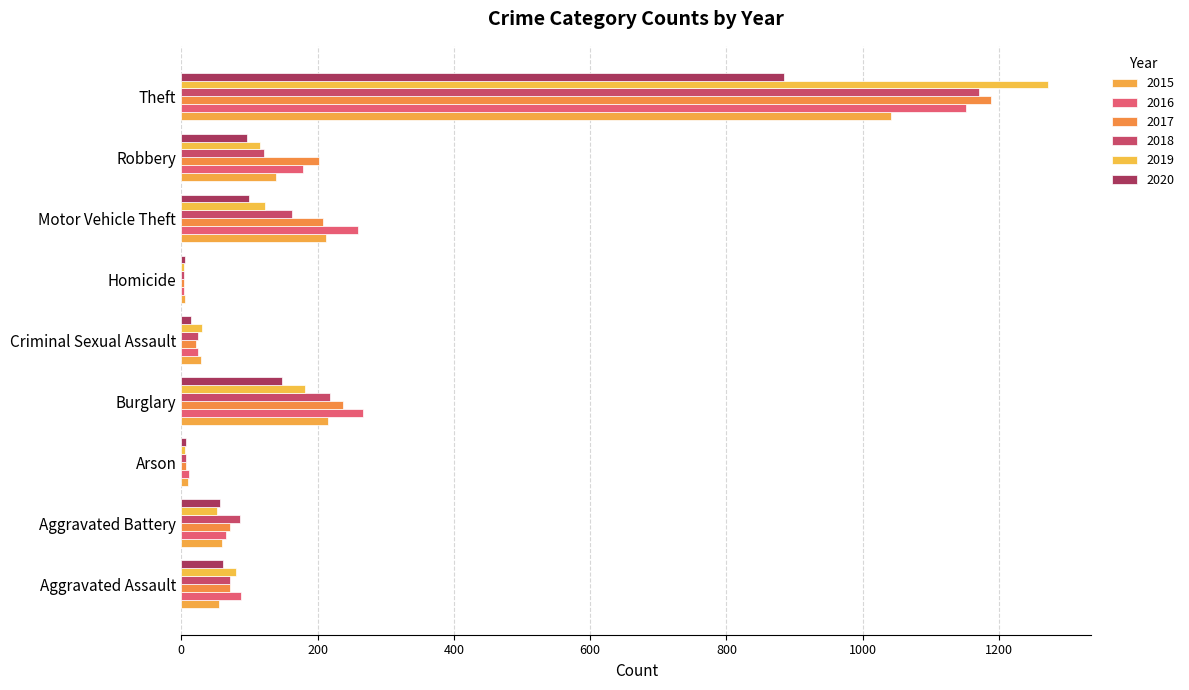

Reading left to right, list all the values displayed in this chart.

2015: Aggravated Assault=56	Aggravated Battery=60	Arson=10	Burglary=216	Criminal Sexual Assault=29	Homicide=5	Motor Vehicle Theft=212	Robbery=139	Theft=1041
2016: Aggravated Assault=88	Aggravated Battery=66	Arson=12	Burglary=266	Criminal Sexual Assault=25	Homicide=4	Motor Vehicle Theft=259	Robbery=178	Theft=1151
2017: Aggravated Assault=72	Aggravated Battery=71	Arson=7	Burglary=237	Criminal Sexual Assault=22	Homicide=4	Motor Vehicle Theft=208	Robbery=202	Theft=1188
2018: Aggravated Assault=72	Aggravated Battery=86	Arson=7	Burglary=218	Criminal Sexual Assault=24	Homicide=4	Motor Vehicle Theft=163	Robbery=121	Theft=1170
2019: Aggravated Assault=80	Aggravated Battery=53	Arson=5	Burglary=182	Criminal Sexual Assault=31	Homicide=4	Motor Vehicle Theft=123	Robbery=116	Theft=1272
2020: Aggravated Assault=62	Aggravated Battery=57	Arson=7	Burglary=148	Criminal Sexual Assault=15	Homicide=5	Motor Vehicle Theft=99	Robbery=97	Theft=884